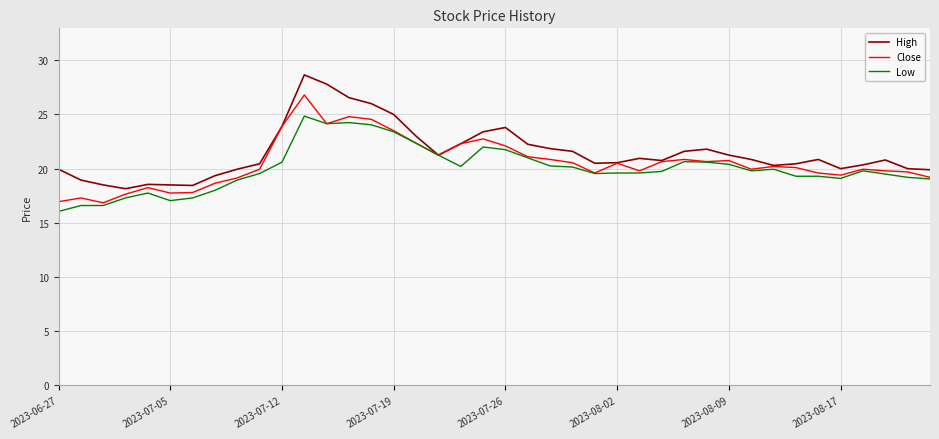

Rank the series by their maximum value, from highest to lowest.

High, Close, Low